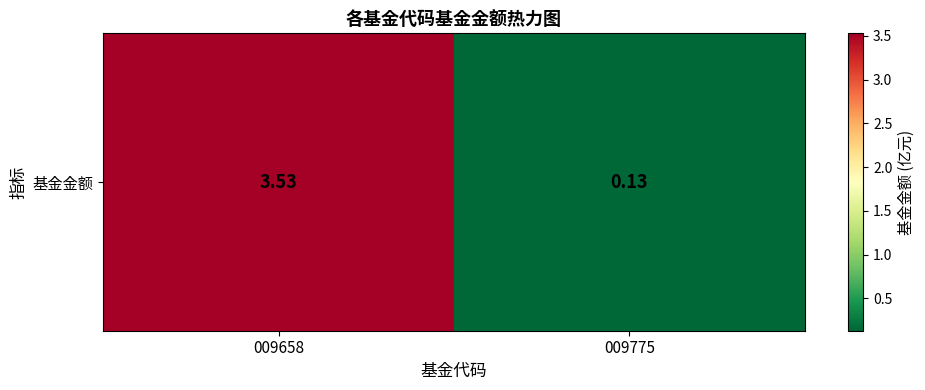

What is the approximate value at 009775?

0.1